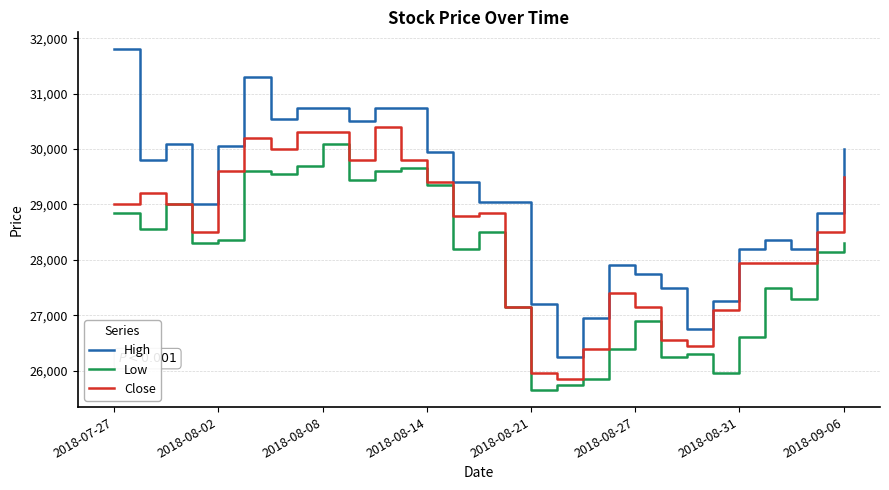

What is the greatest value displayed?

31800